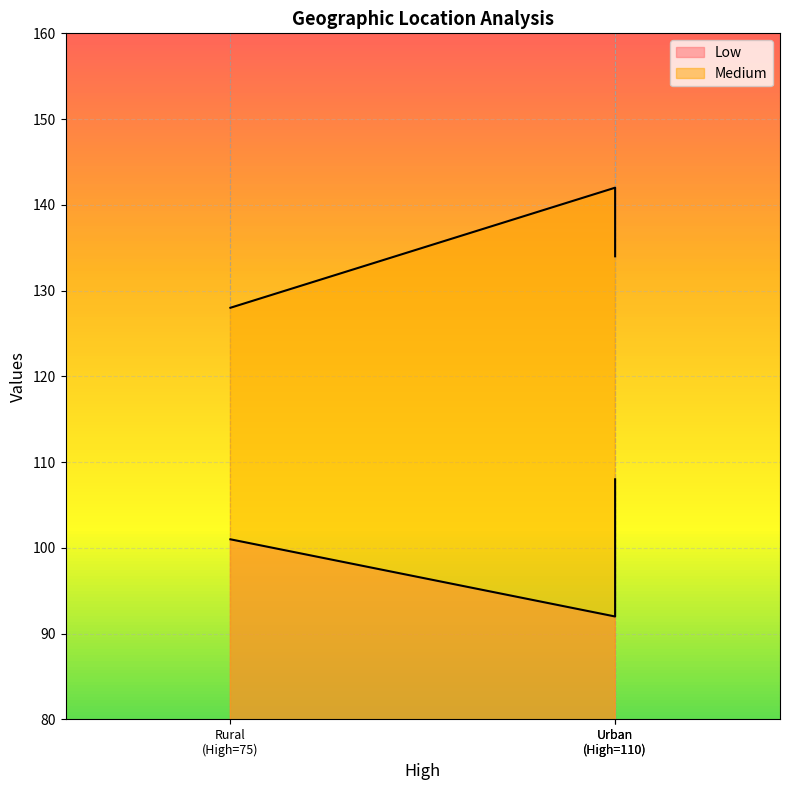

What is the highest value of the Low series?

108